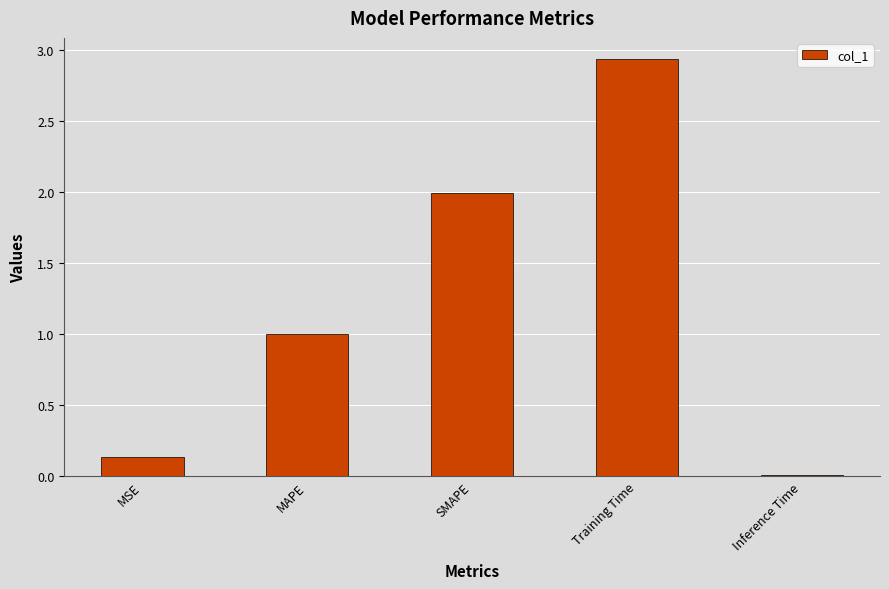

What is the change in value from SMAPE to Training Time?

+0.9